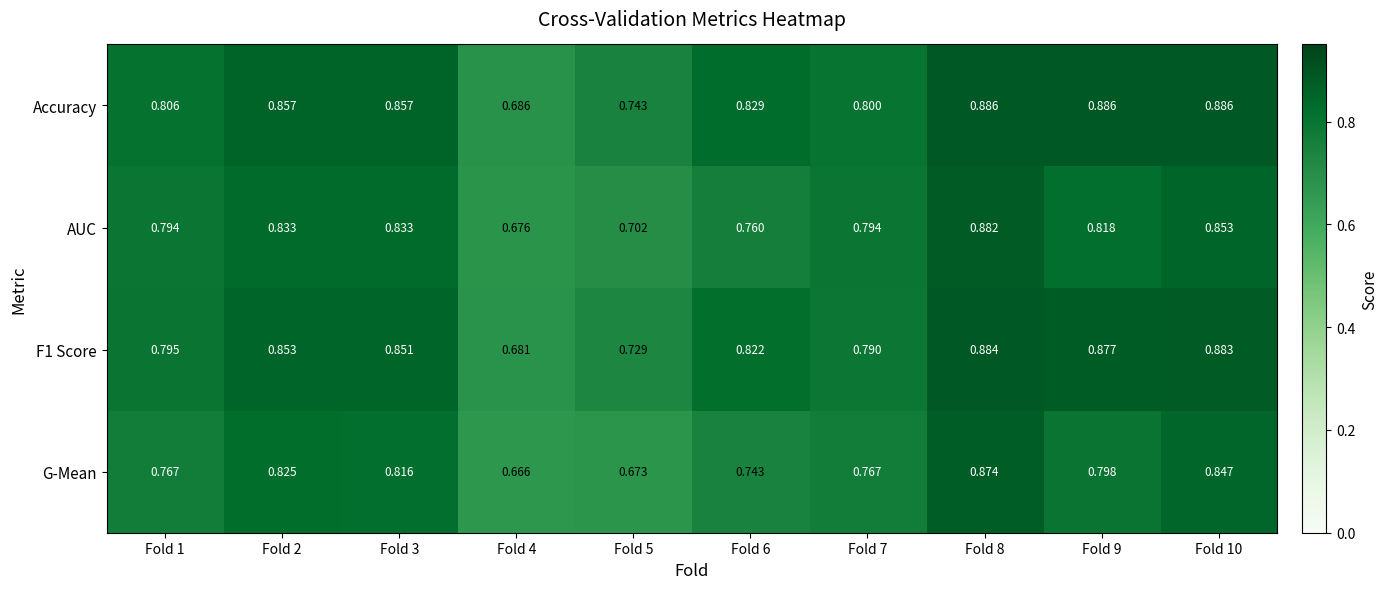

Which series has the widest spread of values?

G-Mean